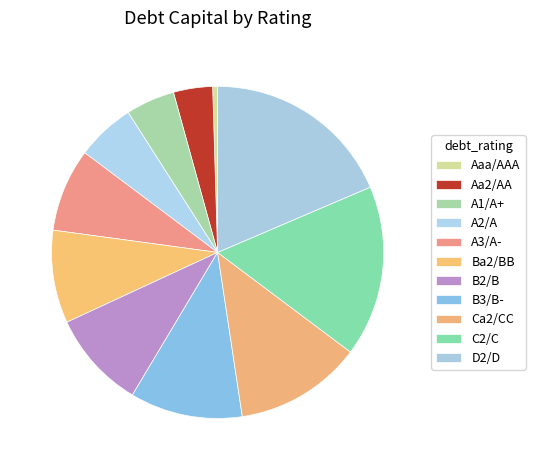

What is the change in value from A2/A to Ca2/CC?

+0.1